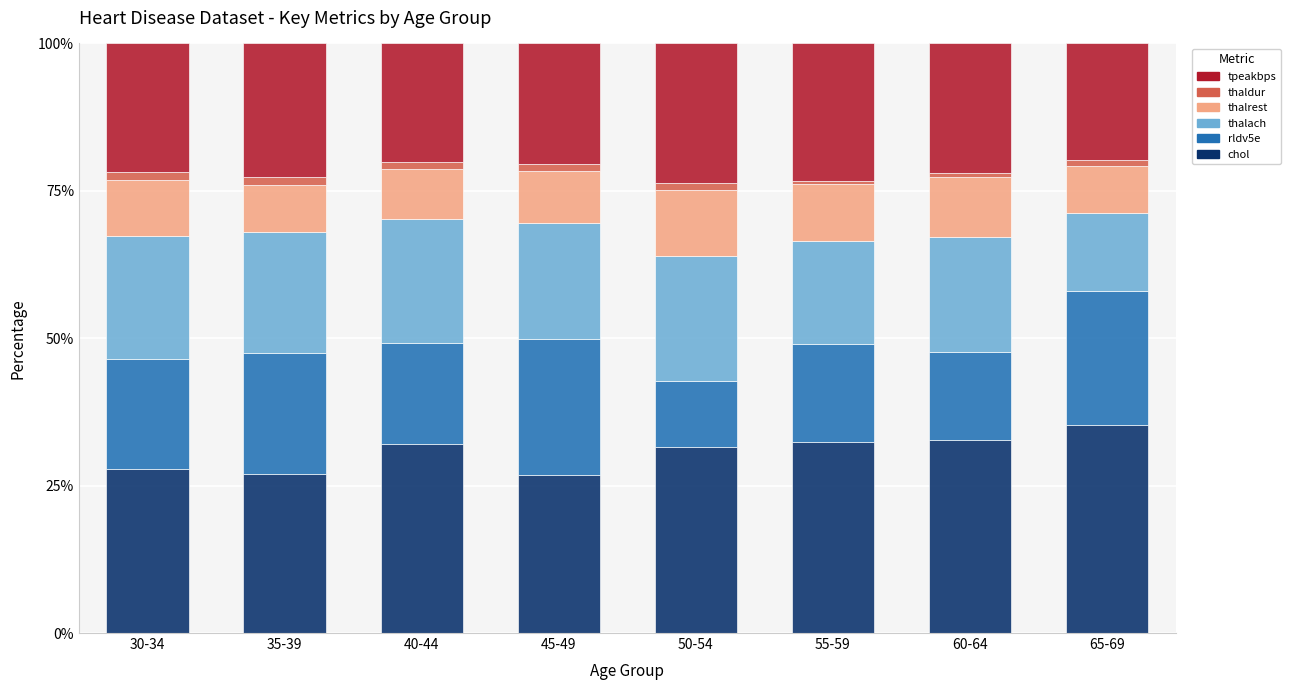

The value of chol at 50-54 is 31.5. True or false?

True